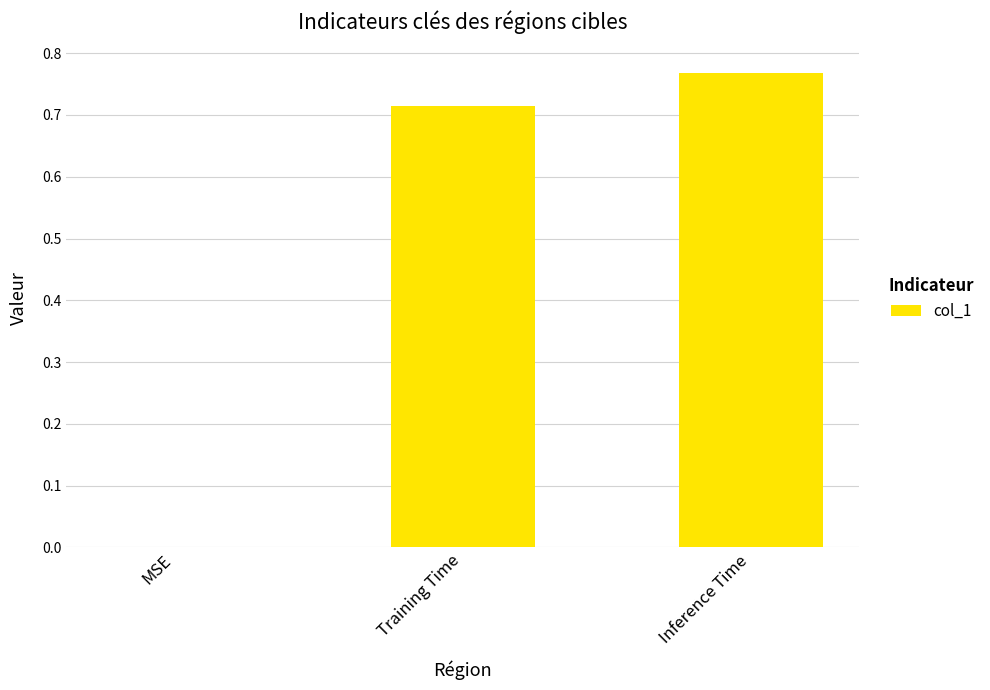

Does the chart contain stacked bars?

No